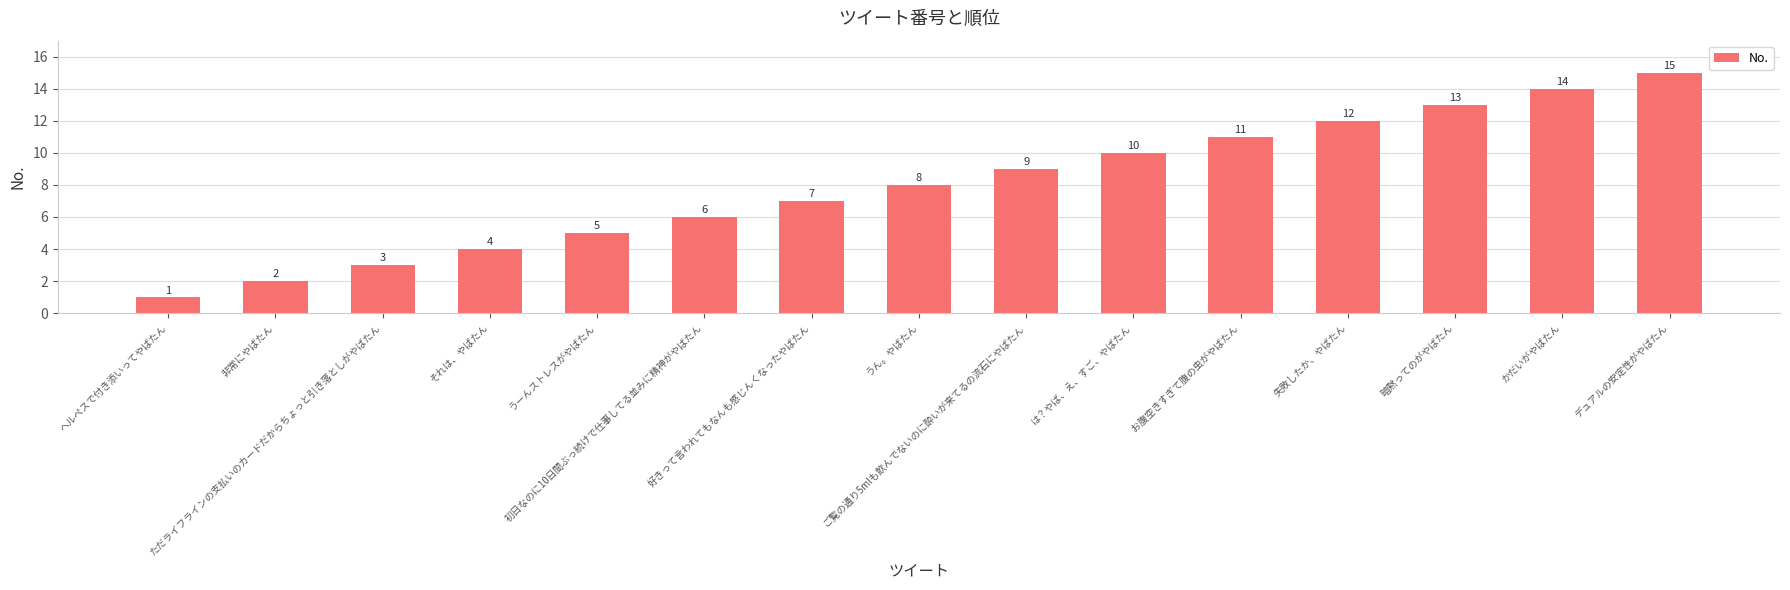

What is the difference between the maximum and minimum values?

14